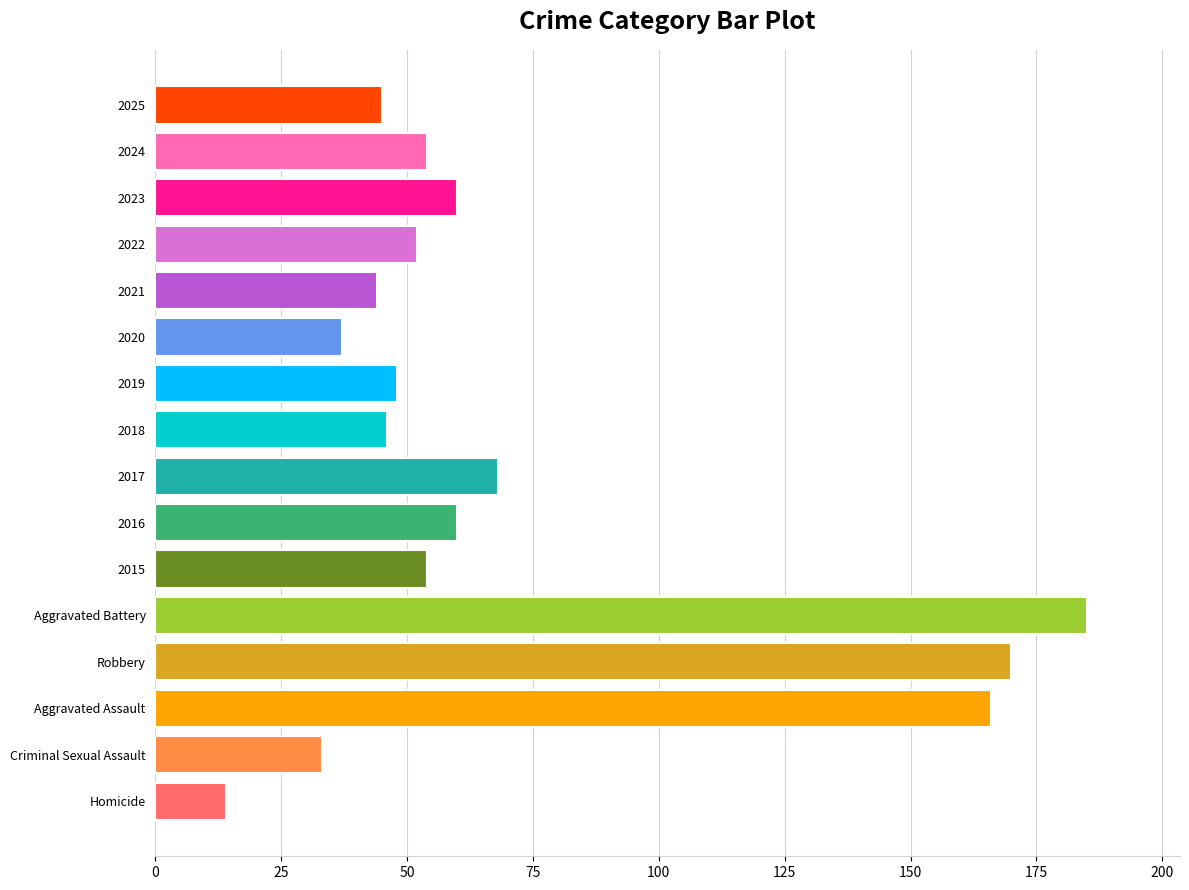

What is the sum of the values at 2017 and 2015?

122